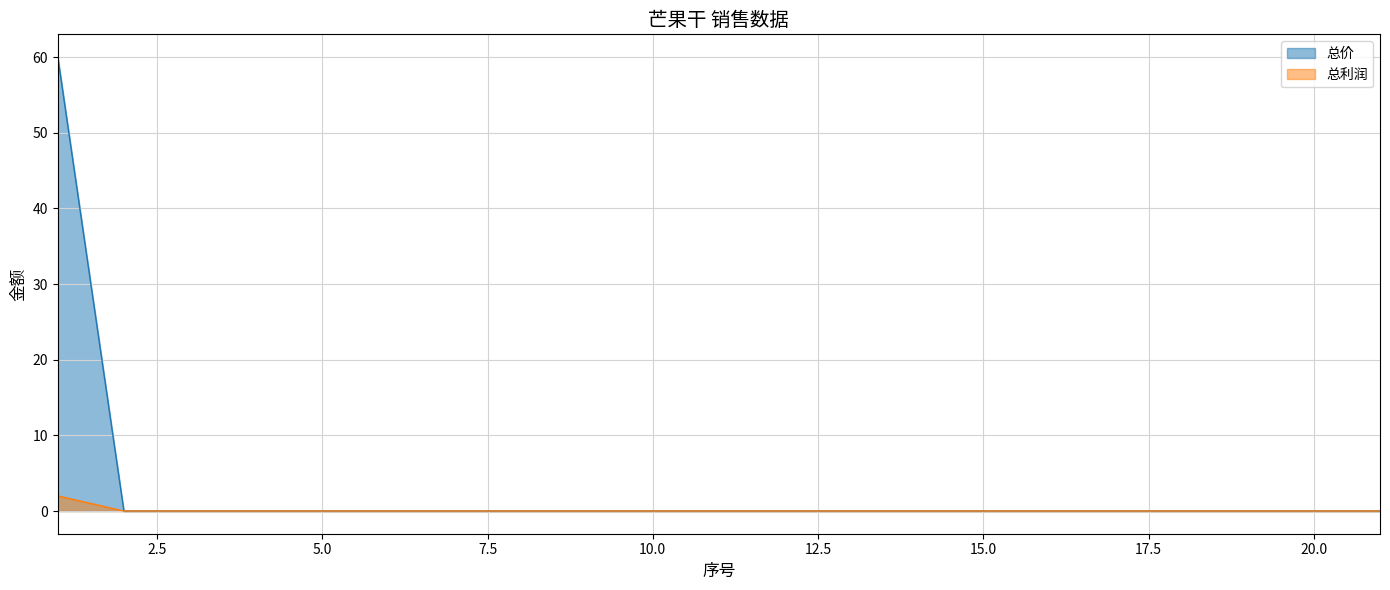

How many series are shown in this chart?

2